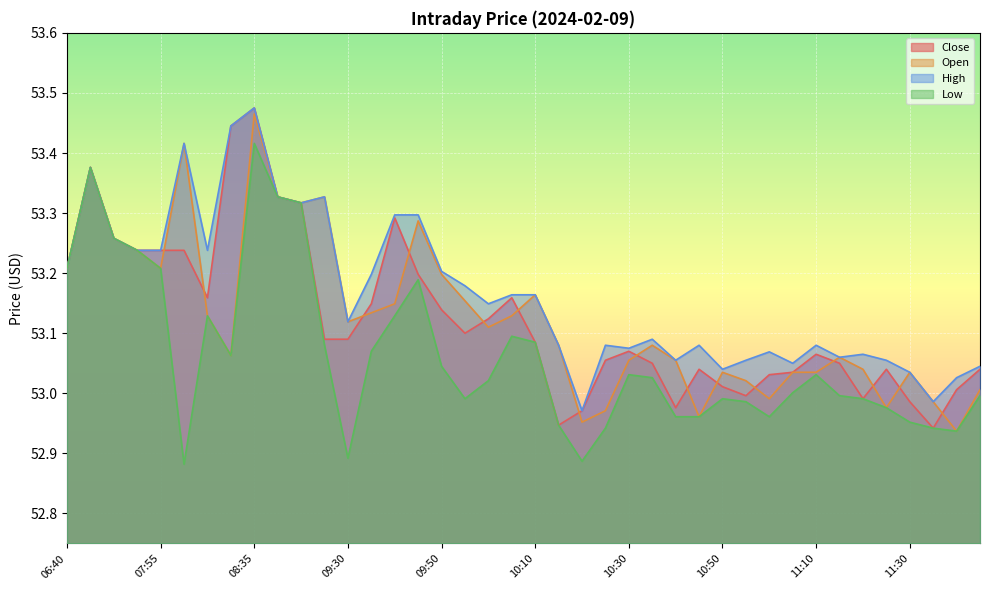

At which label is High closest to 53?

11:35